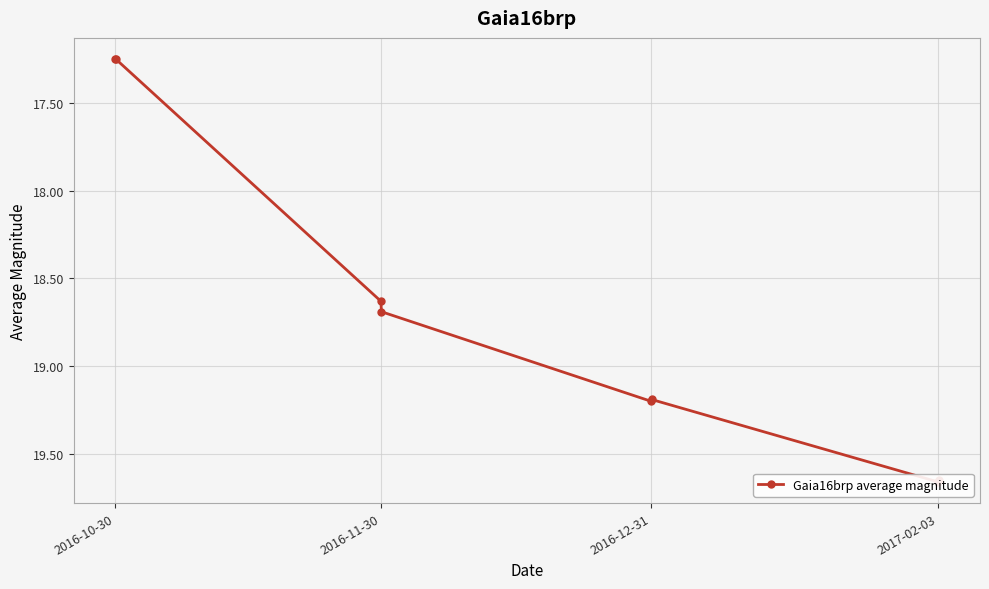

What is the value of the 1st point from the left?

17.2